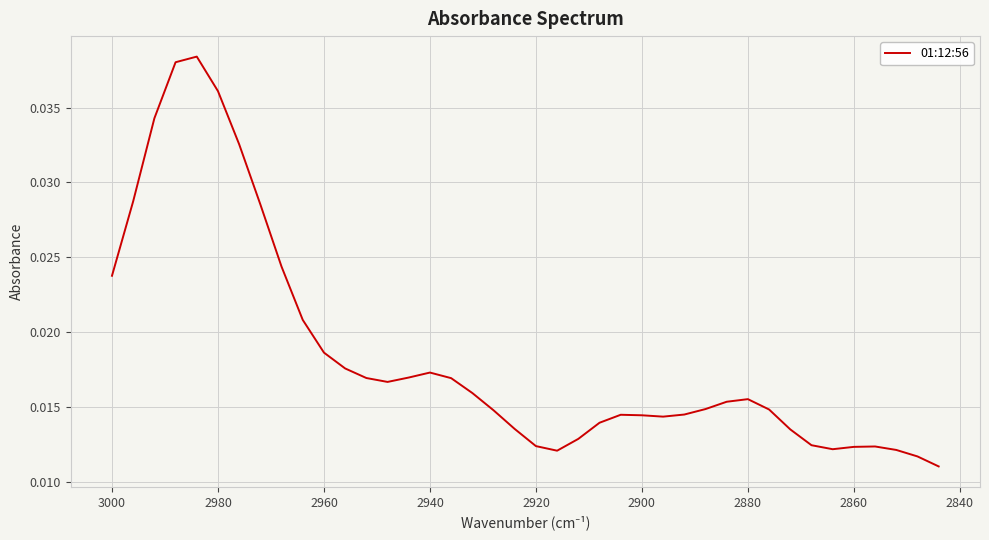

Is it true that the value at 2880 is 0.0?

True